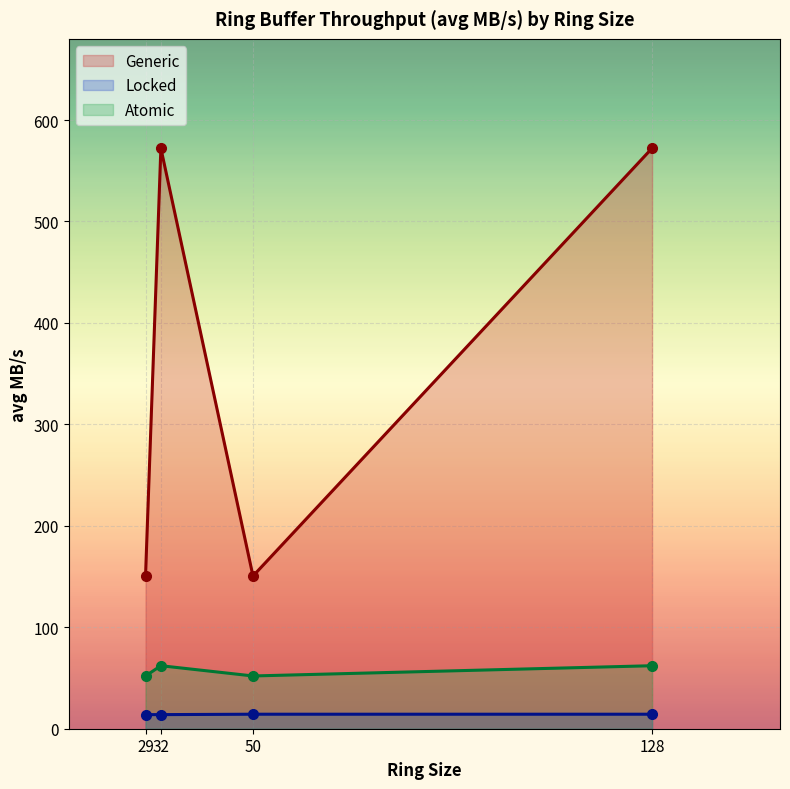

At which category does Generic reach its first local valley?

50